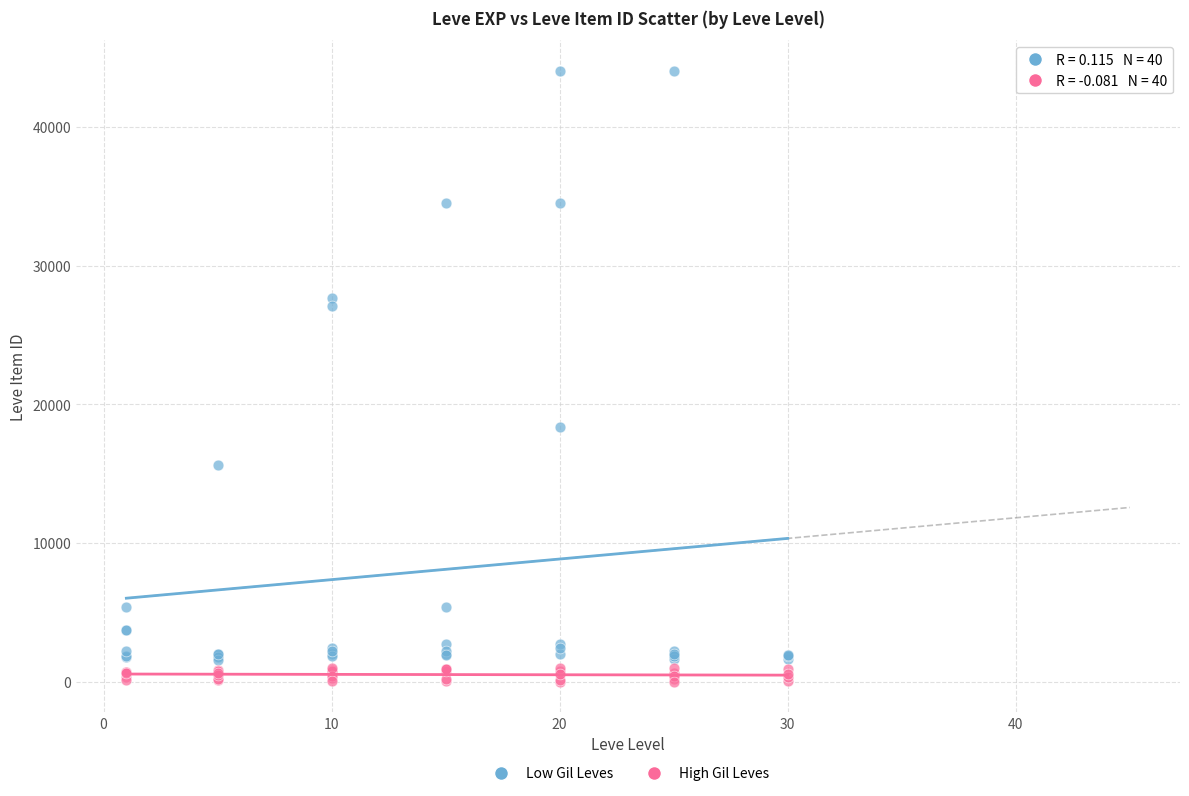

Which series has the widest spread of Y values?

Low Gil Leves